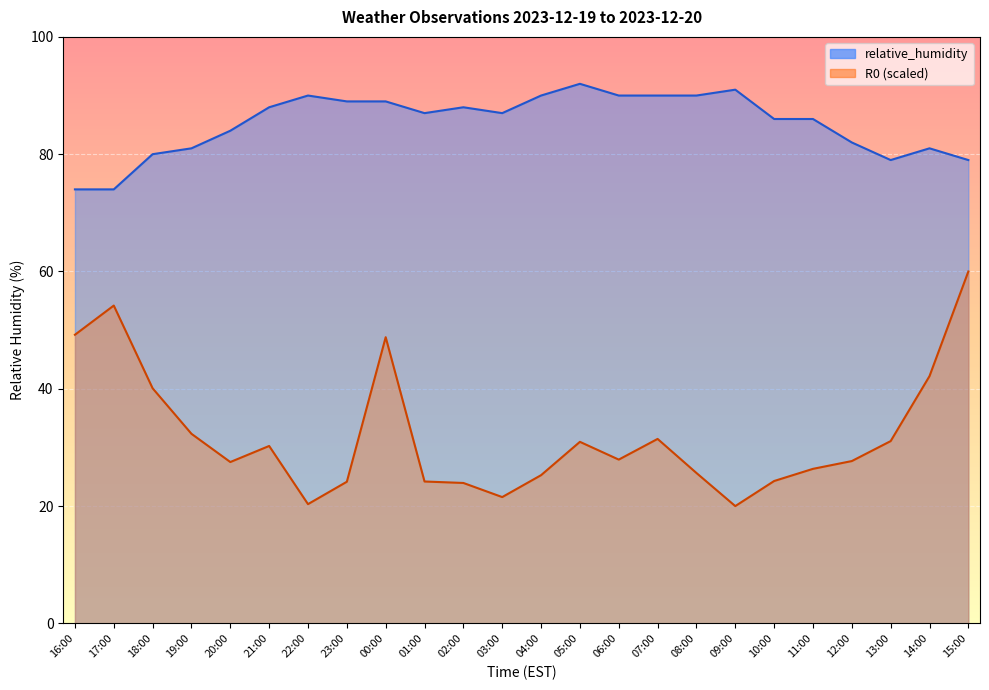

Which series has the largest total across all categories?

relative_humidity